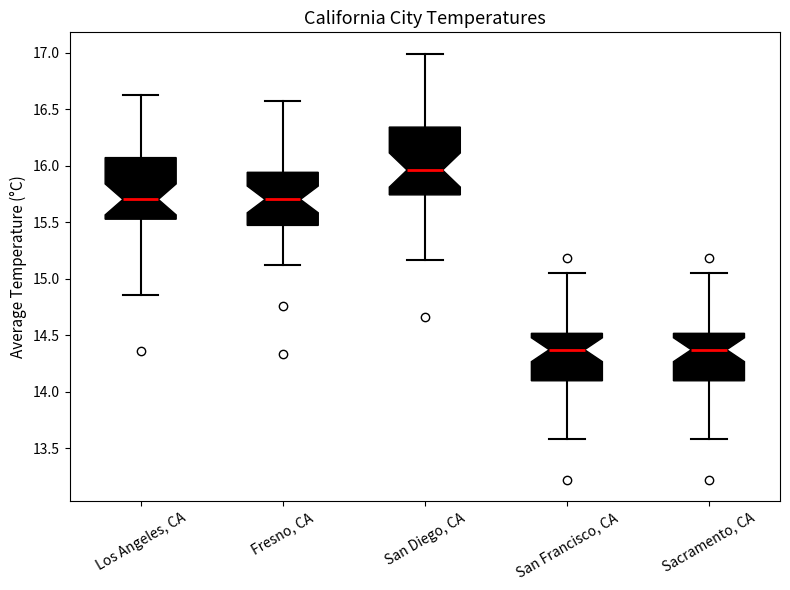

Comparing the boxes themselves (not the whiskers), which one is the tallest?

San Diego, CA